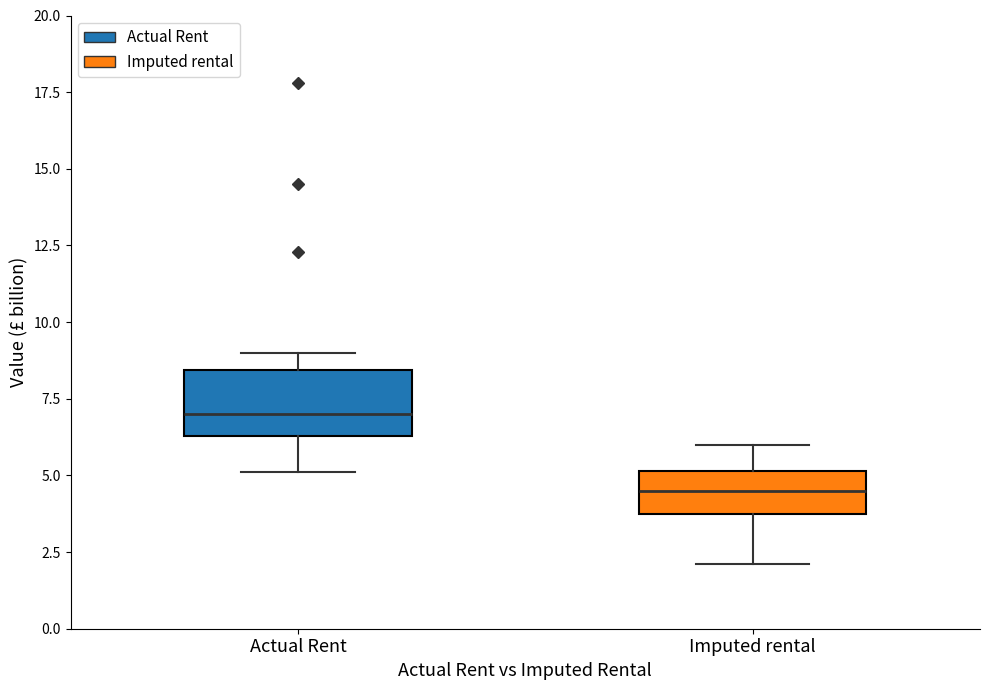

Reading left to right, transcribe this box plot: for each box, give where its median line is, the range the box spans, and where its two whiskers end, as read against the y-axis. The values are not printed on the chart, so give them approximately, as read against the axis.

Actual Rent: median 7.0, box 6.5 to 8.5, whiskers 5.0 to 9.0
Imputed rental: median 4.5, box 4.0 to 5.0, whiskers 2.0 to 6.0